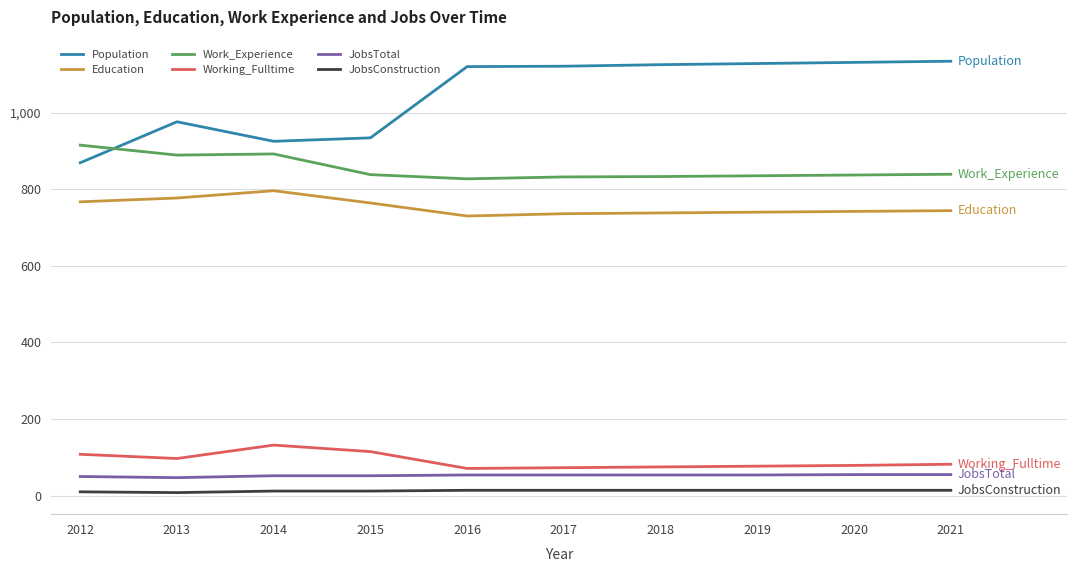

What is the difference between the maximum and second lowest values in the Working_Fulltime series?

59